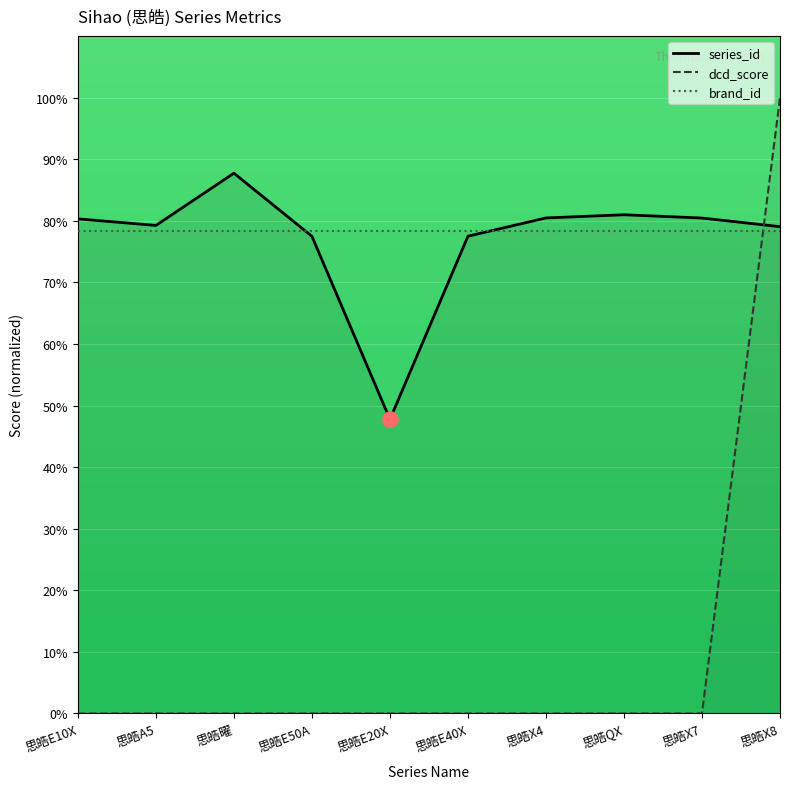

What are all the series names shown in the legend?

series_id, dcd_score, brand_id